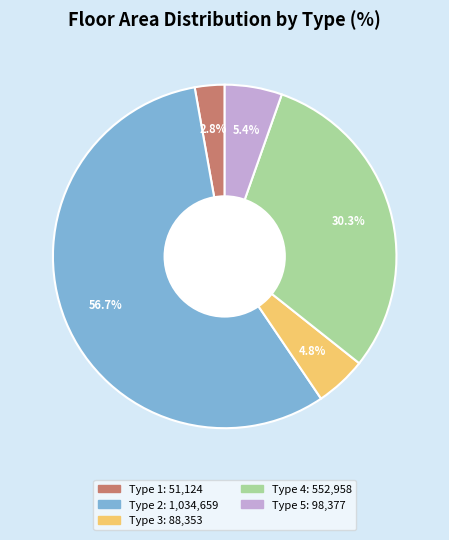

Which slice is the largest?

Type 2